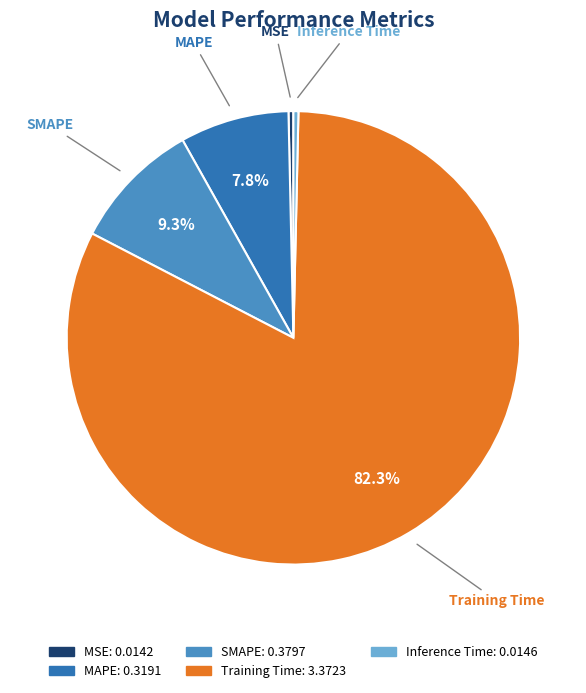

Count the number of slices in the pie.

5